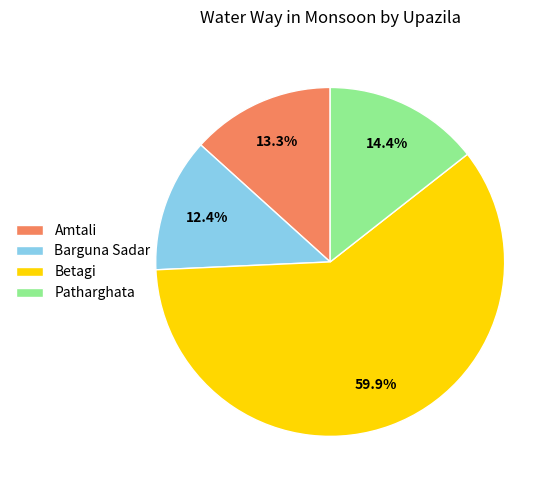

What is the ratio of the value at Betagi to the value at Patharghata?

4.2